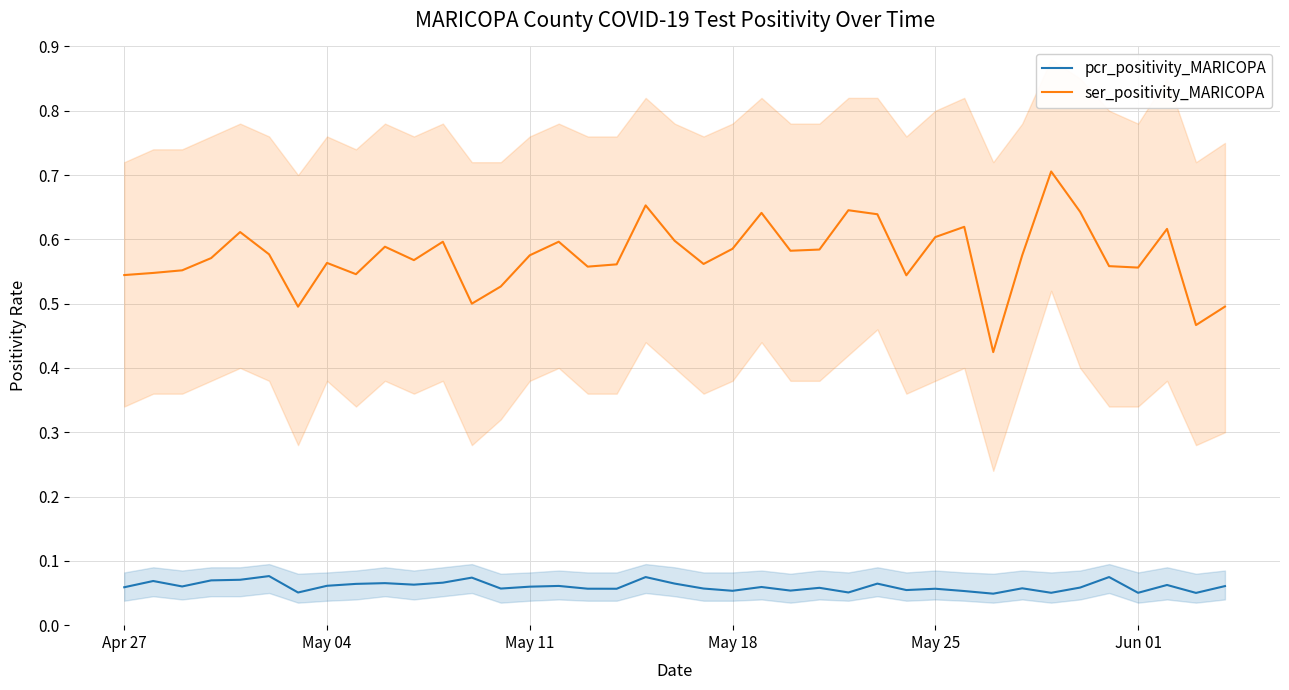

True or false: ser_positivity_MARICOPA and pcr_positivity_MARICOPA intersect in this chart.

False